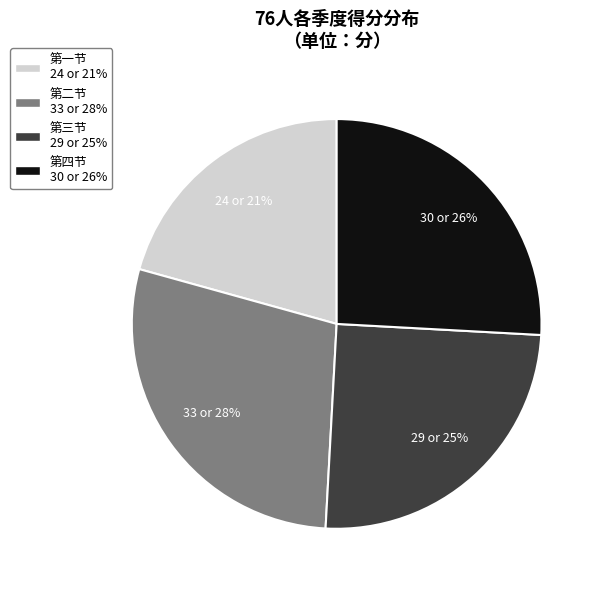

Is there a majority slice in this chart?

No